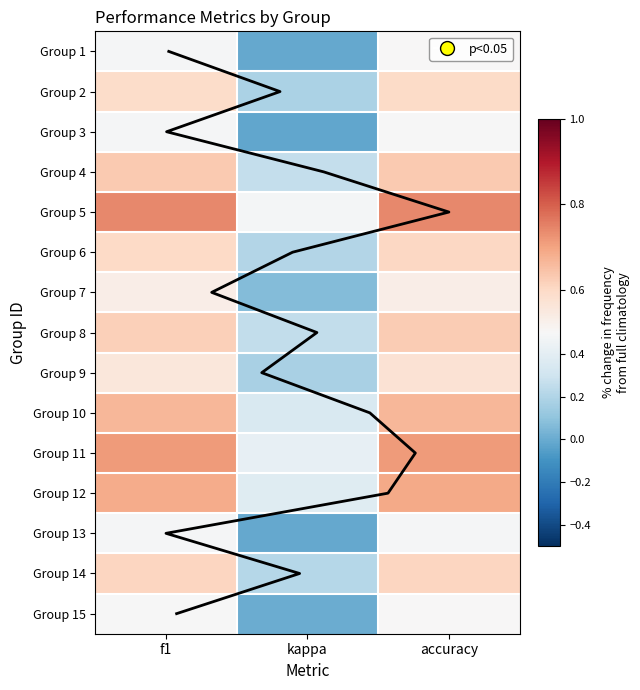

The value of Group 6 at accuracy is 1.0. True or false?

False